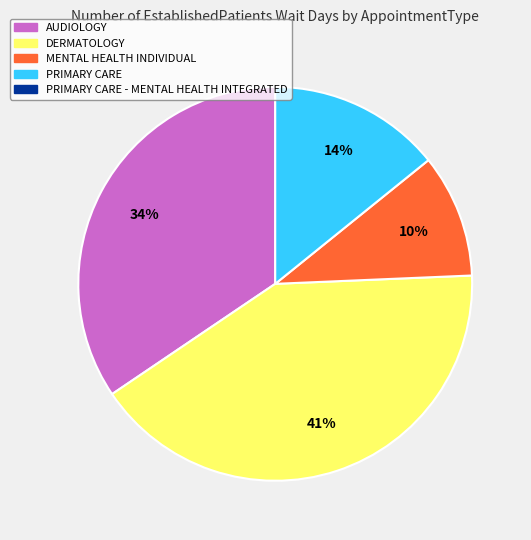

To the nearest percent, what is the average slice percentage?

25%